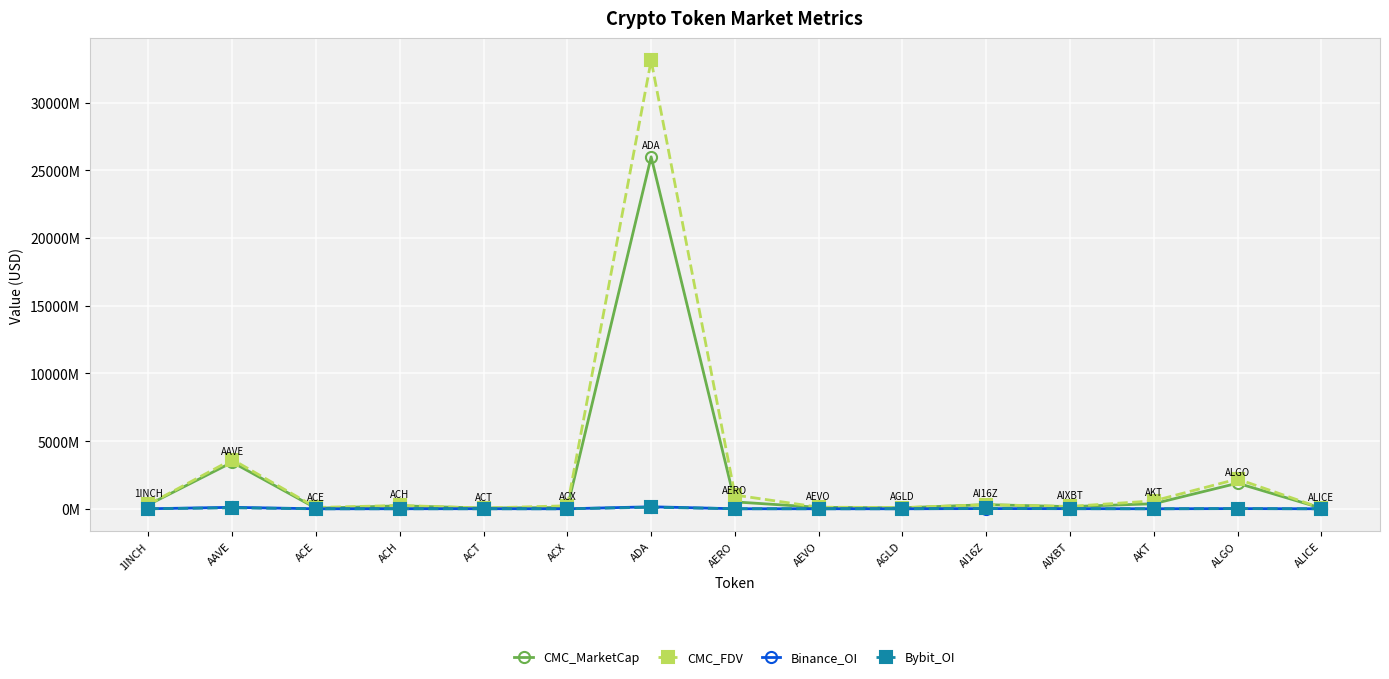

True or false: Binance_OI and CMC_FDV intersect in this chart.

False